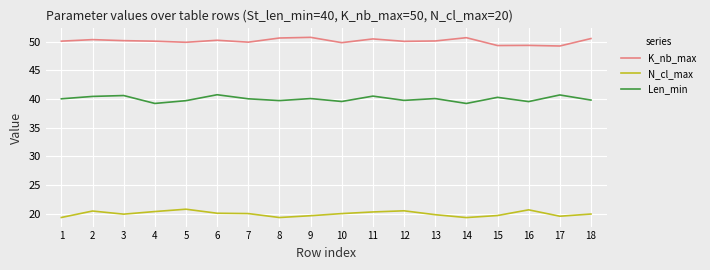

True or false: N_cl_max and K_nb_max intersect in this chart.

False